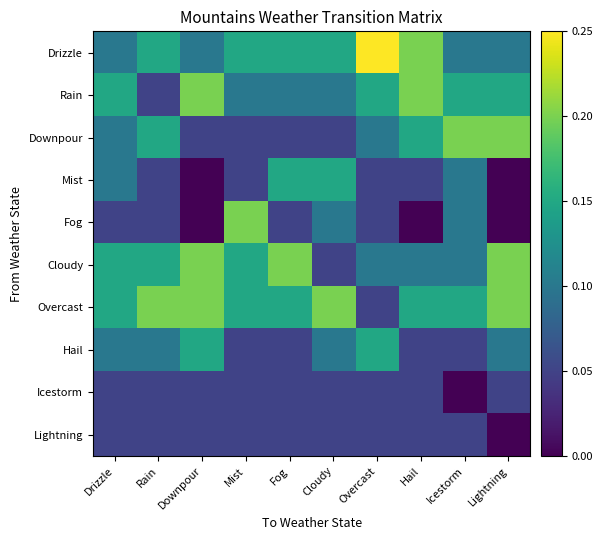

Rank the series by their maximum value, from highest to lowest.

Drizzle, Rain, Downpour, Fog, Cloudy, Overcast, Mist, Hail, Icestorm, Lightning